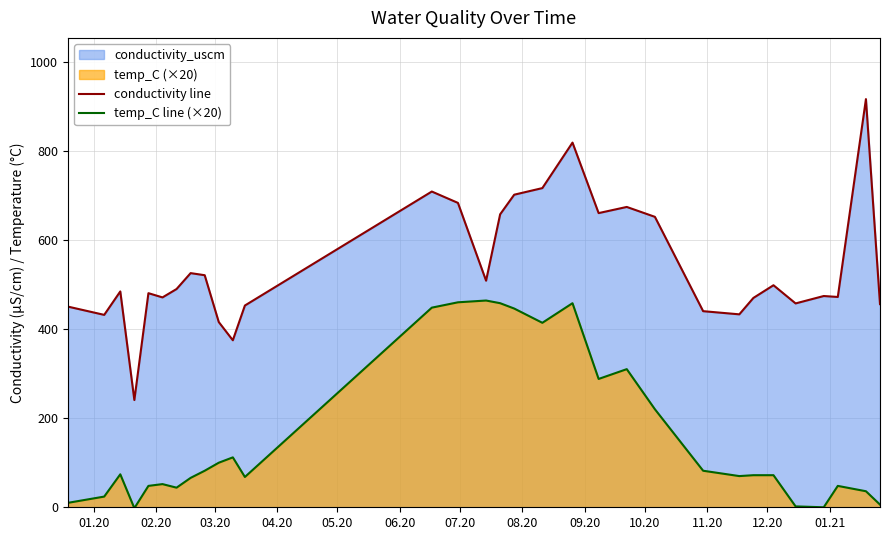

What is the difference between the maximum and minimum values in the temp_C line (×20) series?

466.0